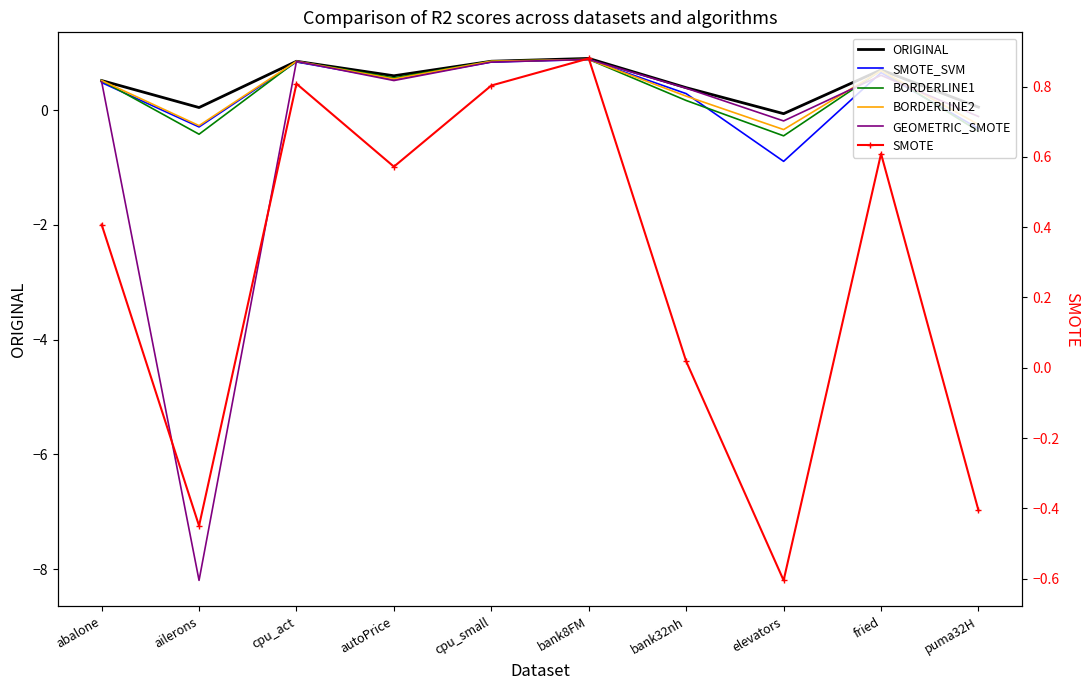

True or false: BORDERLINE1 has more than 1 points higher than both neighbors.

True